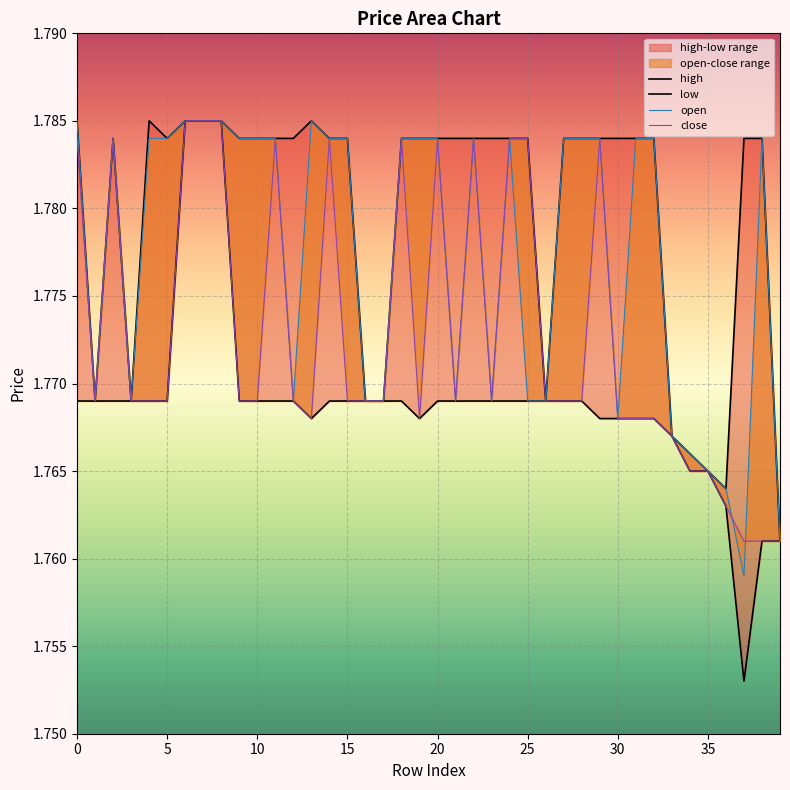

At how many categories does at least one series exceed 1?

40